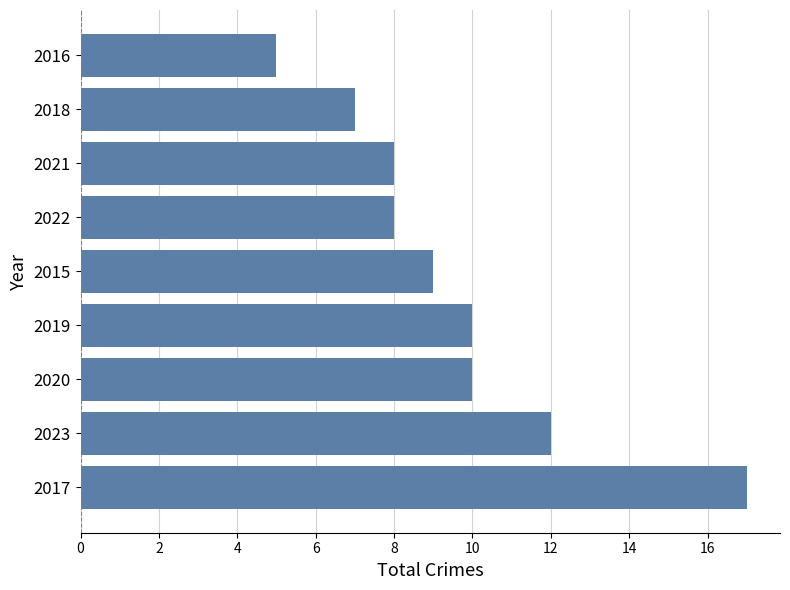

Are the bars horizontal?

Yes